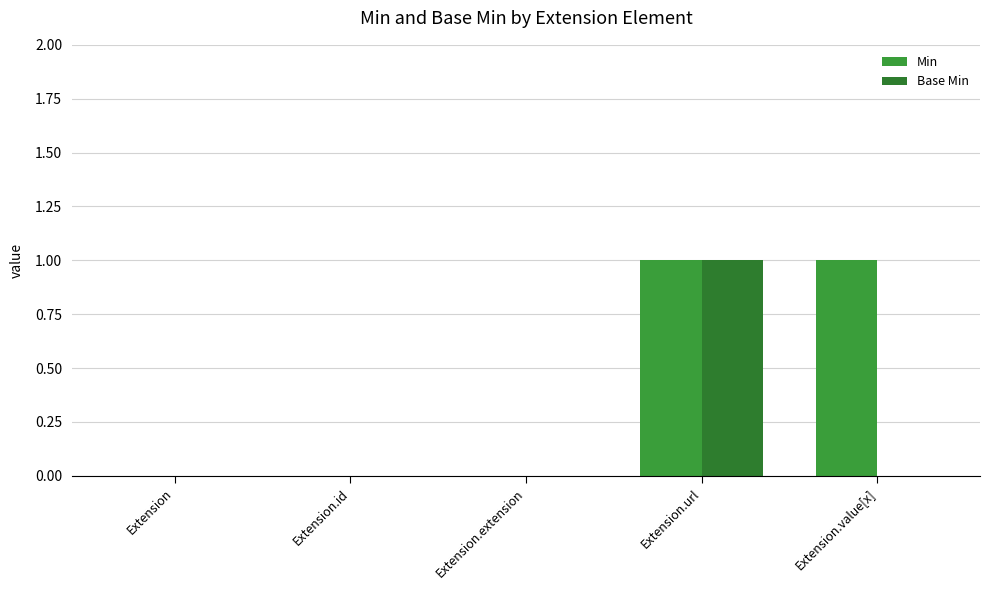

What is the sum of all Base Min values?

1